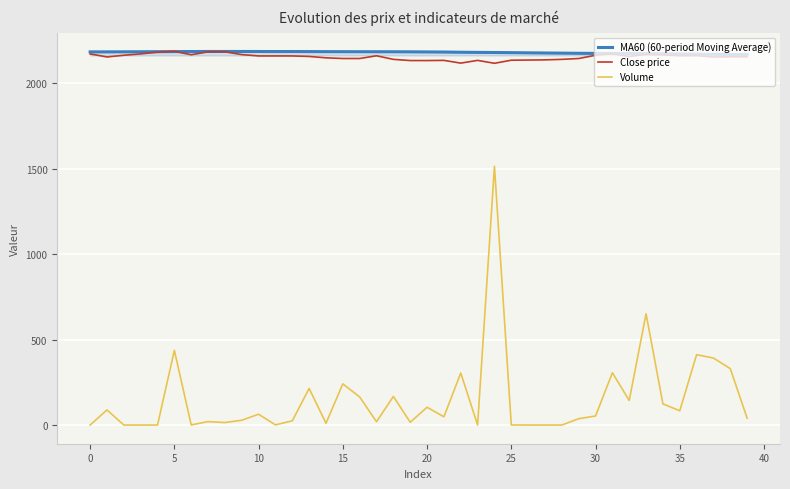

True or false: Volume and MA60 (60-period Moving Average) intersect in this chart.

False